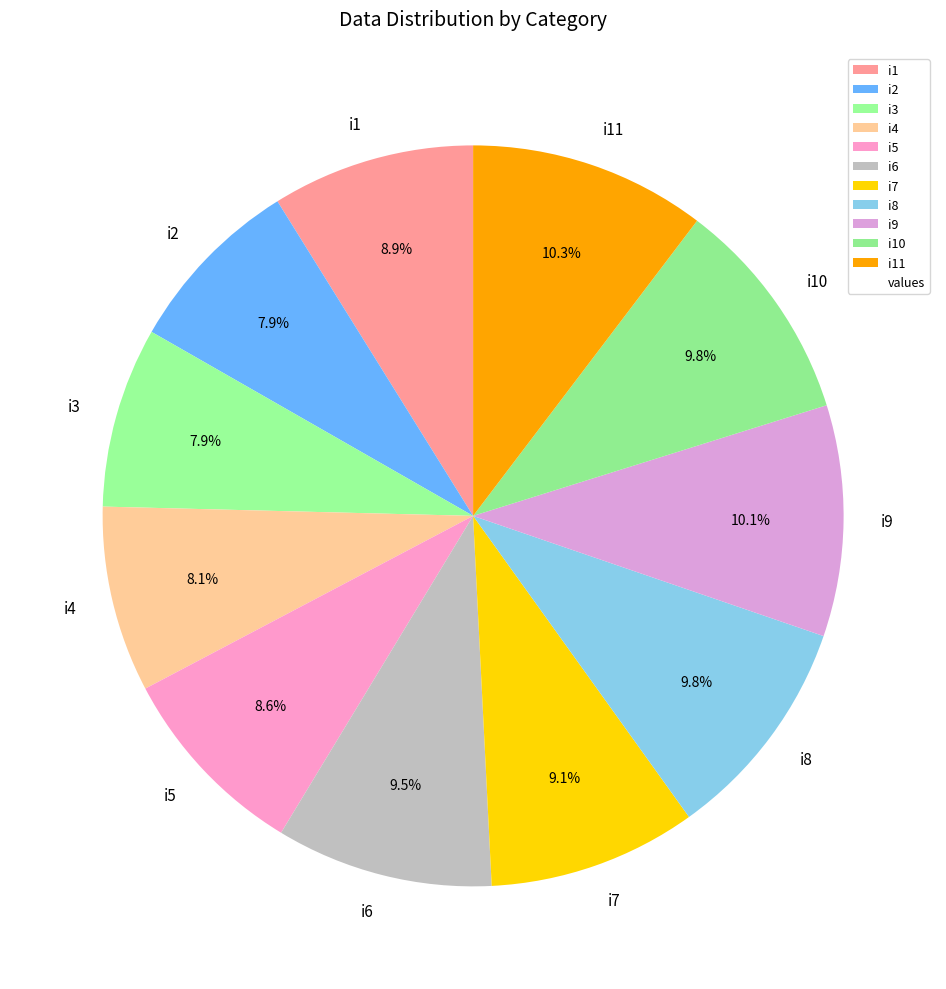

The i4 slice represents 1% of the pie. True or false?

False